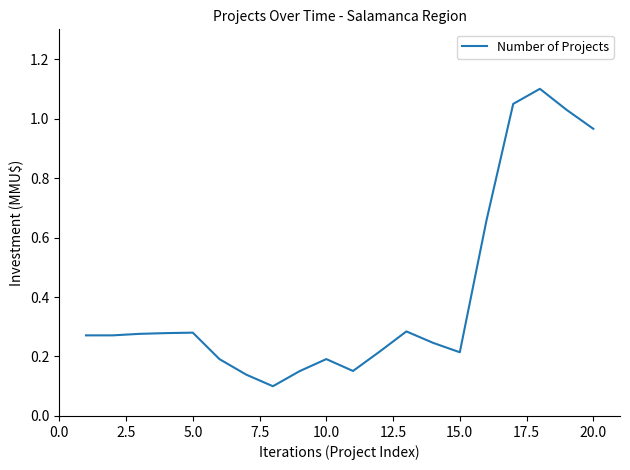

Count the number of categories in the chart.

20